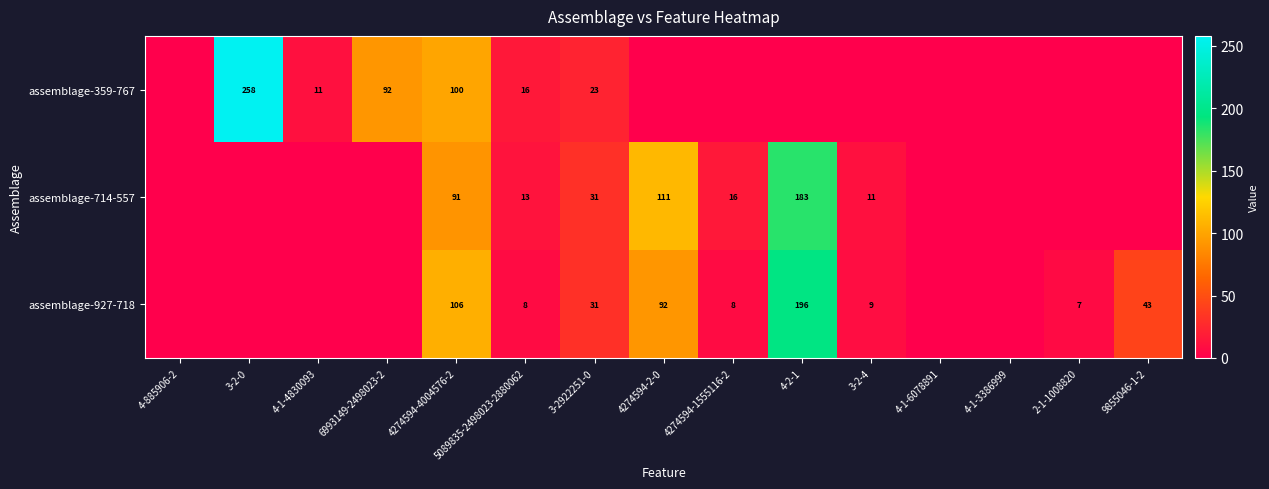

What is the total value across all series at 5089835-2498023-2880062?

37